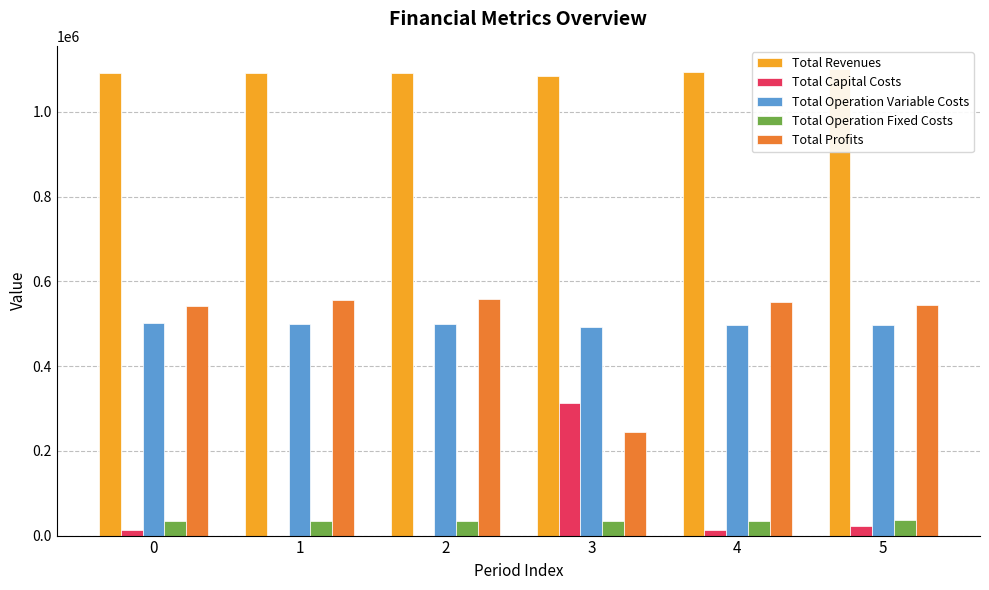

Does the chart contain any negative values?

No